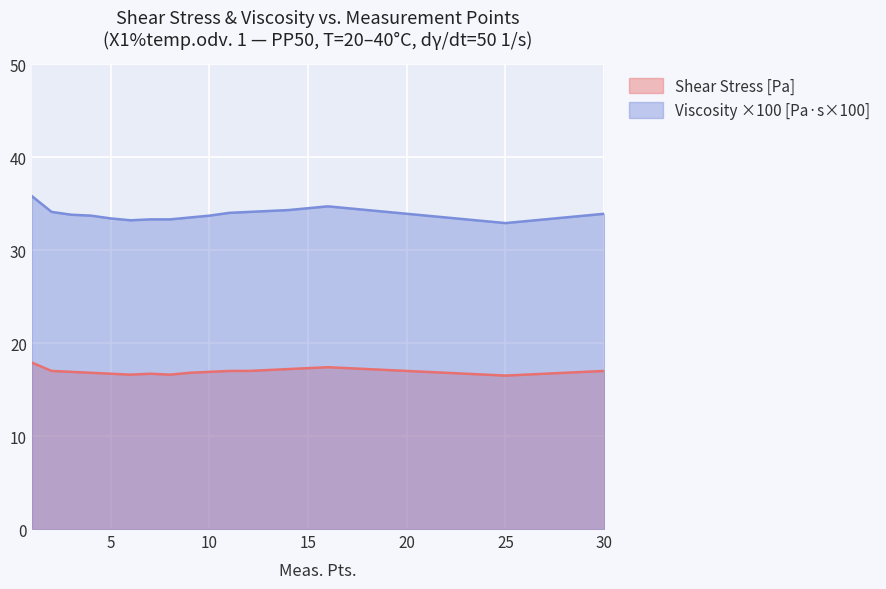

What is the approximate value of Shear Stress [Pa] at 4?

16.8